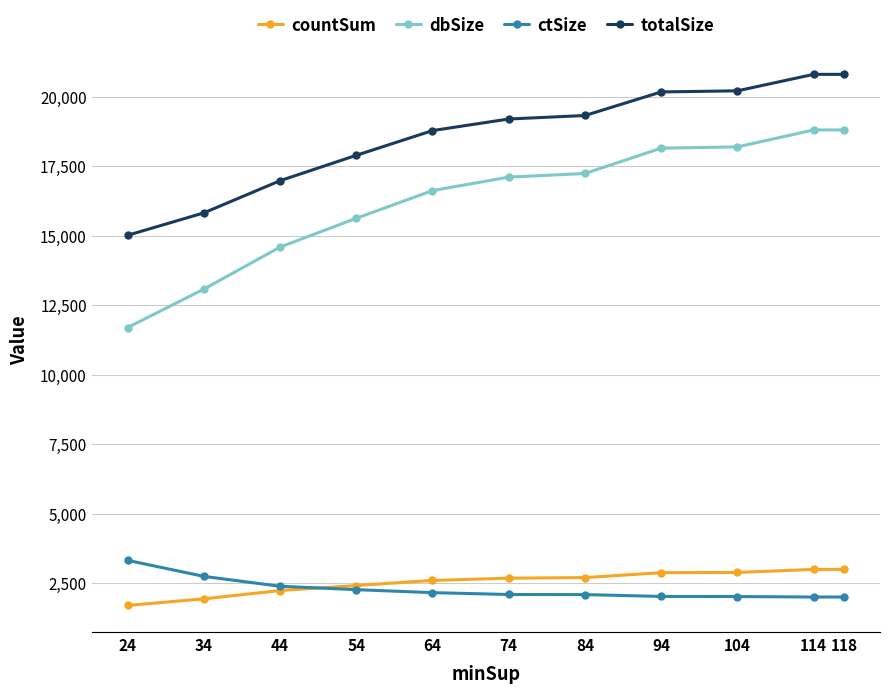

Reading left to right, extract all data points from this chart.

countSum: 118=2995	114=2995	104=2886	94=2877	84=2701	74=2679	64=2598	54=2415	44=2234	34=1935	24=1697
dbSize: 118=18809	114=18809	104=18199	94=18154	84=17242	74=17111	64=16627	54=15630	44=14593	34=13080	24=11697
ctSize: 118=2001	114=2001	104=2018	94=2022	84=2088	74=2092	64=2159	54=2266	44=2389	34=2744	24=3321
totalSize: 118=20810	114=20810	104=20217	94=20177	84=19329	74=19203	64=18786	54=17896	44=16982	34=15824	24=15018